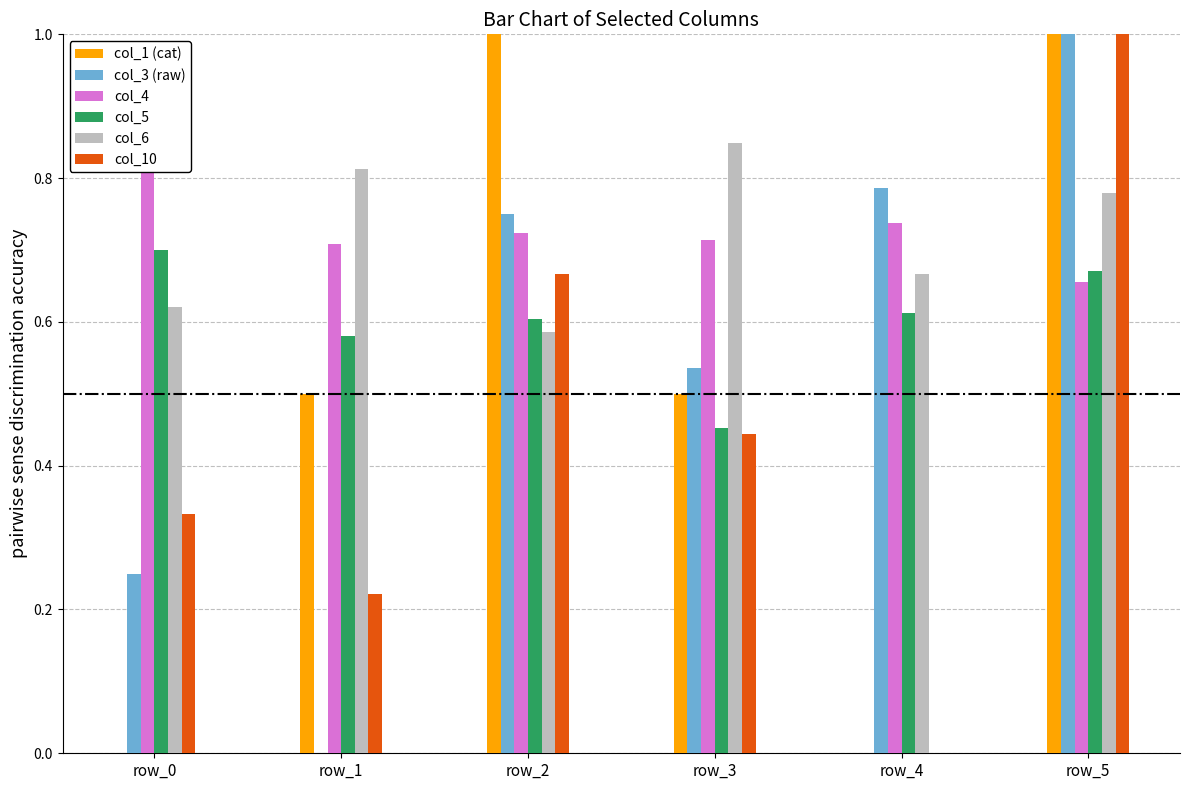

Rank the series by their maximum value, from highest to lowest.

col_1 (cat), col_3 (raw), col_10, col_4, col_6, col_5